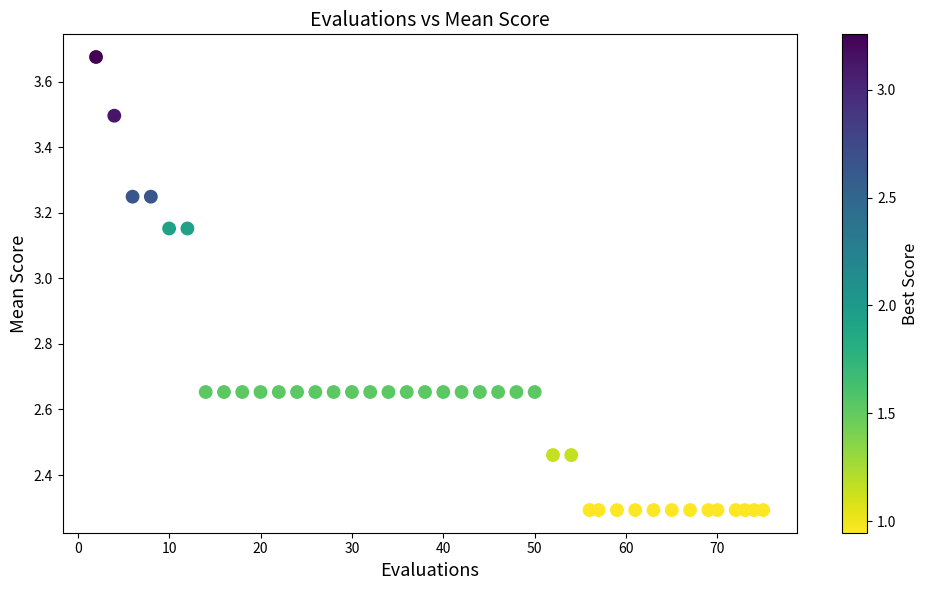

What is the range of Y values (max minus min)?

1.4